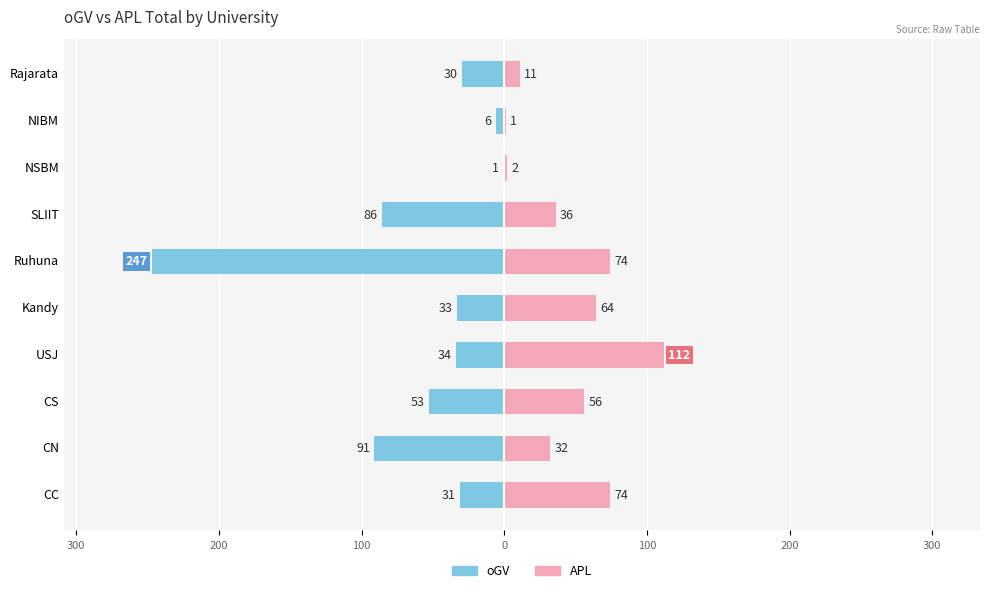

Between CS and CC, which is larger?

CC